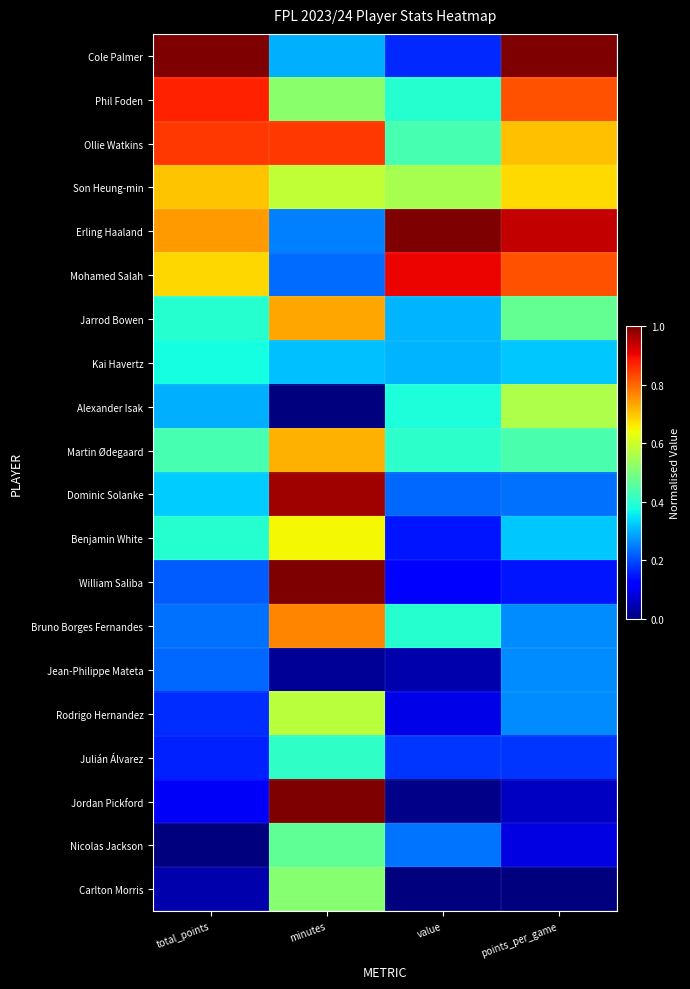

At which category is the sum across all series the highest?

minutes